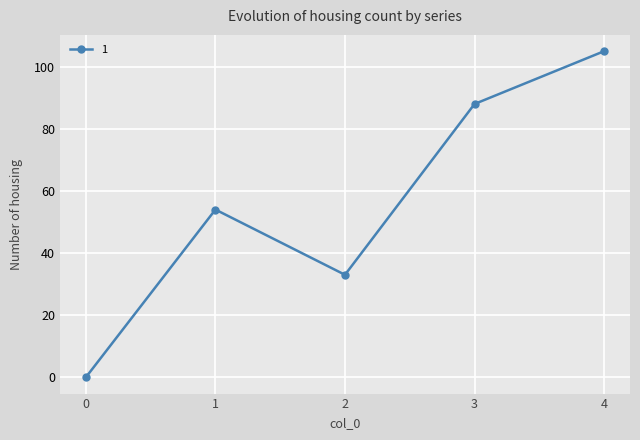

Which has a higher value, 2 or 0?

2